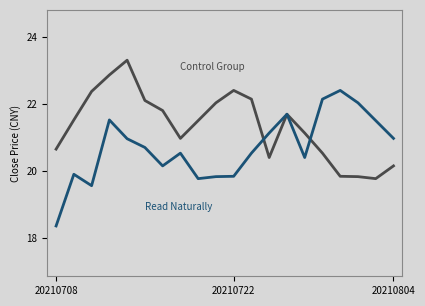

What is the smallest value displayed?

18.4